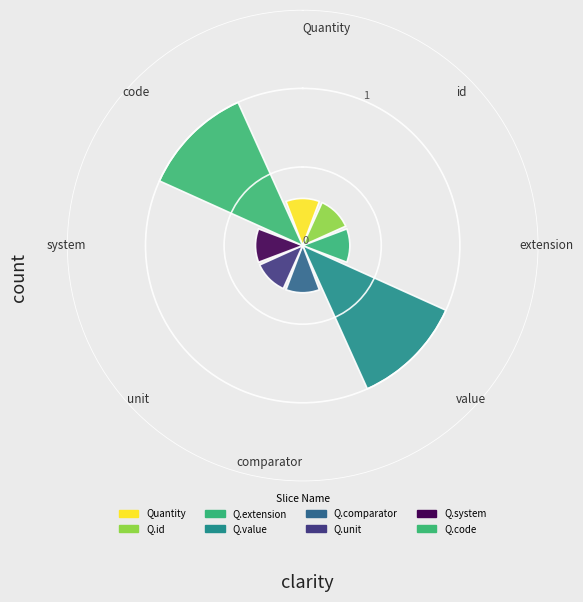

What is the difference between the second highest and minimum values?

0.7